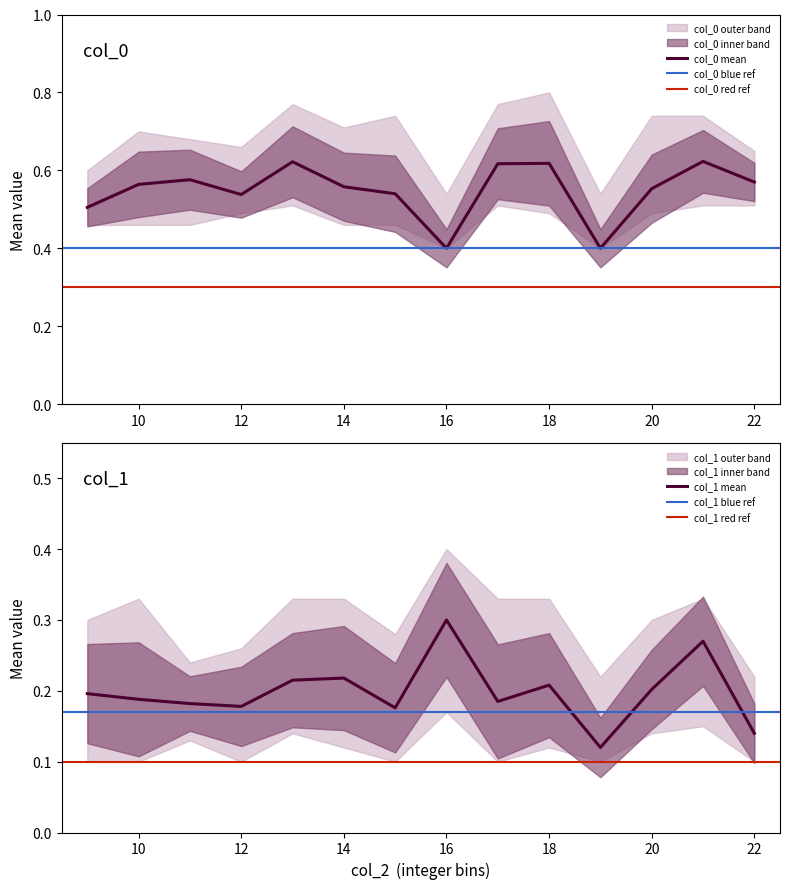

Count the col_1_upper values in the range 0 to 1.

14